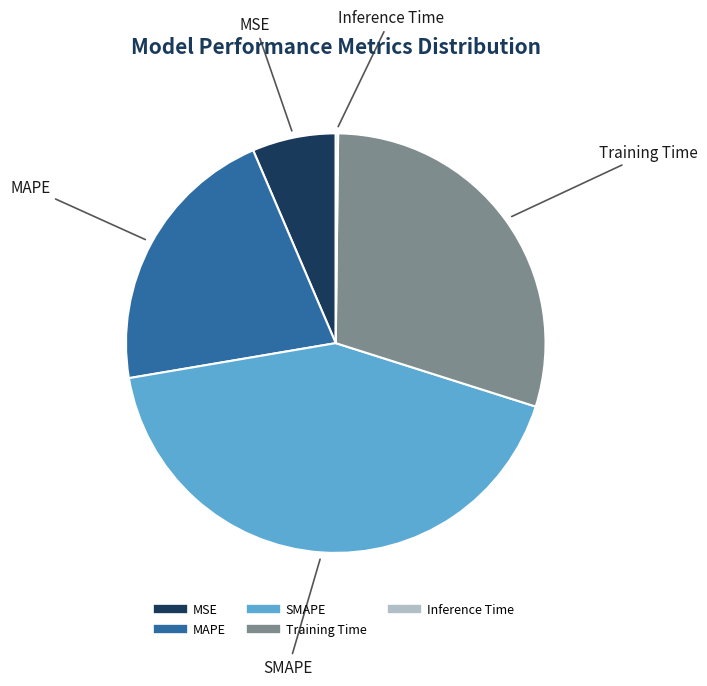

Is the sum of Training Time and MAPE greater than half?

Yes